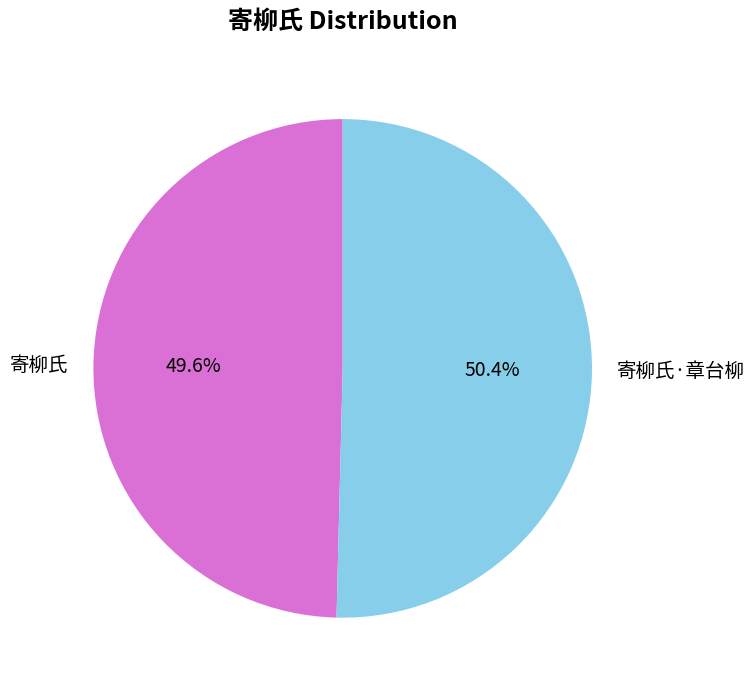

What percentage is the 寄柳氏 slice, to the nearest percent?

50%